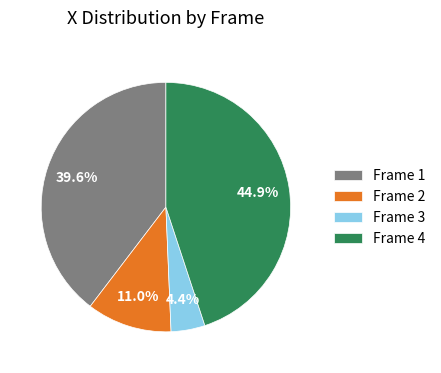

Rank the categories by value from highest to lowest.

Frame 4, Frame 1, Frame 2, Frame 3